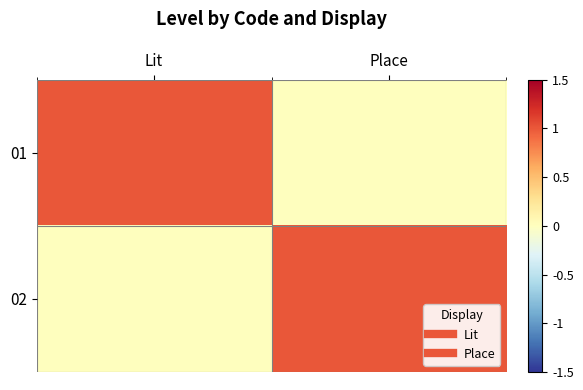

Reading right to left, list all the values displayed in this chart.

01: Place=0	Lit=1
02: Place=1	Lit=0